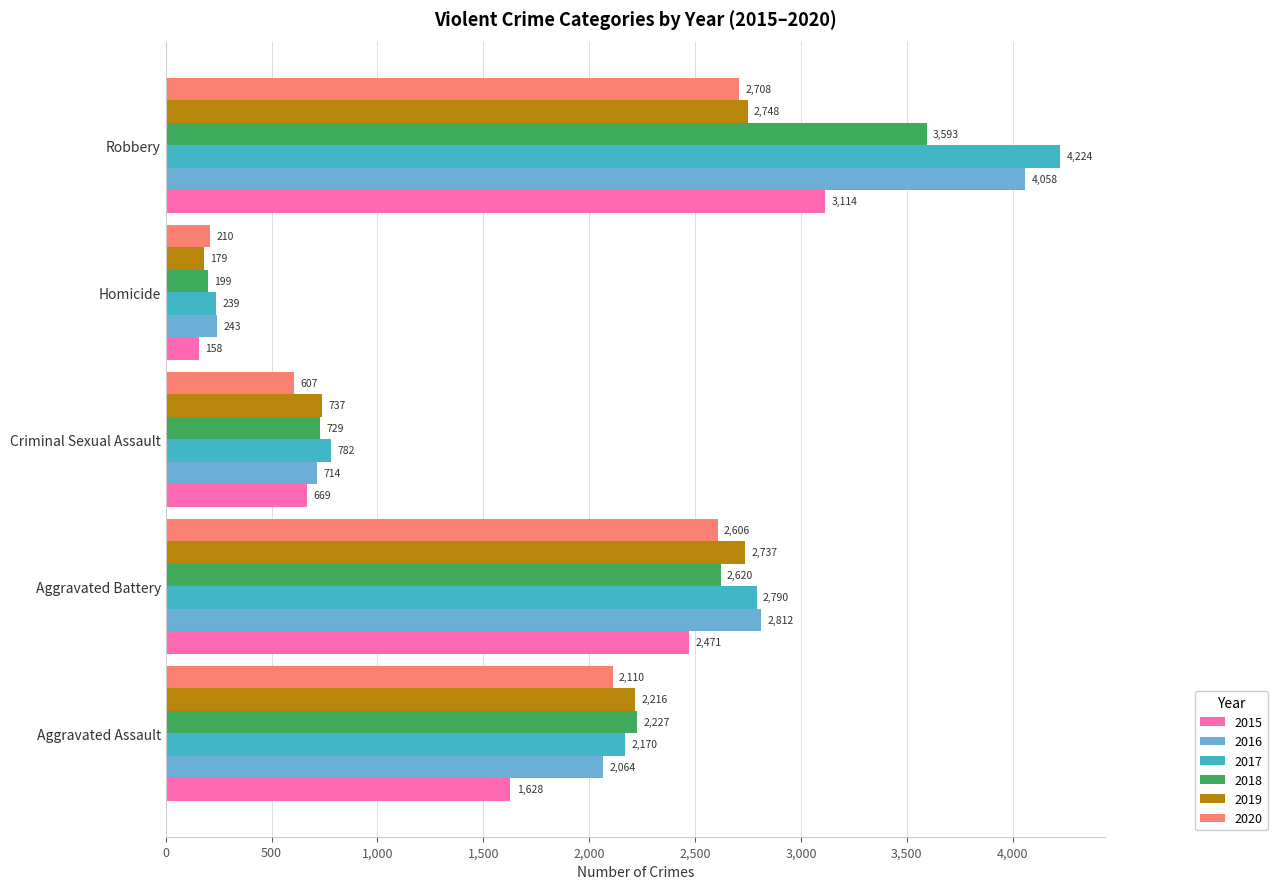

Is it true that 2017 equals 1630 at Robbery?

False